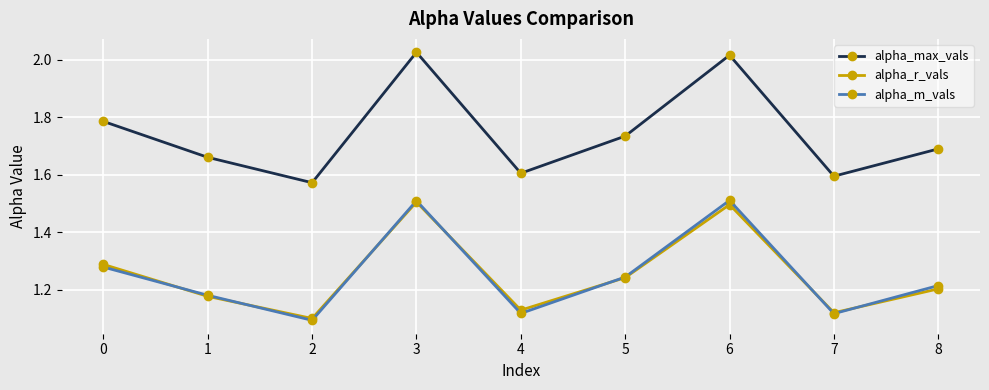

Which series has the largest total across all categories?

alpha_max_vals